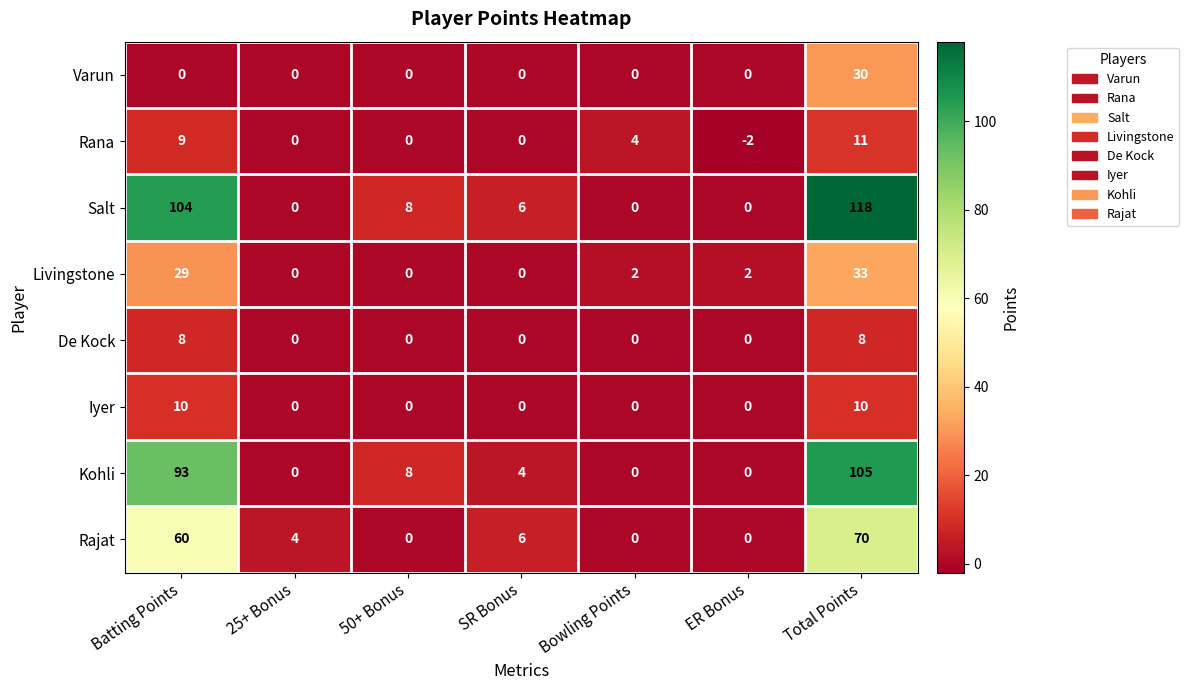

How many values in Varun are above zero?

1